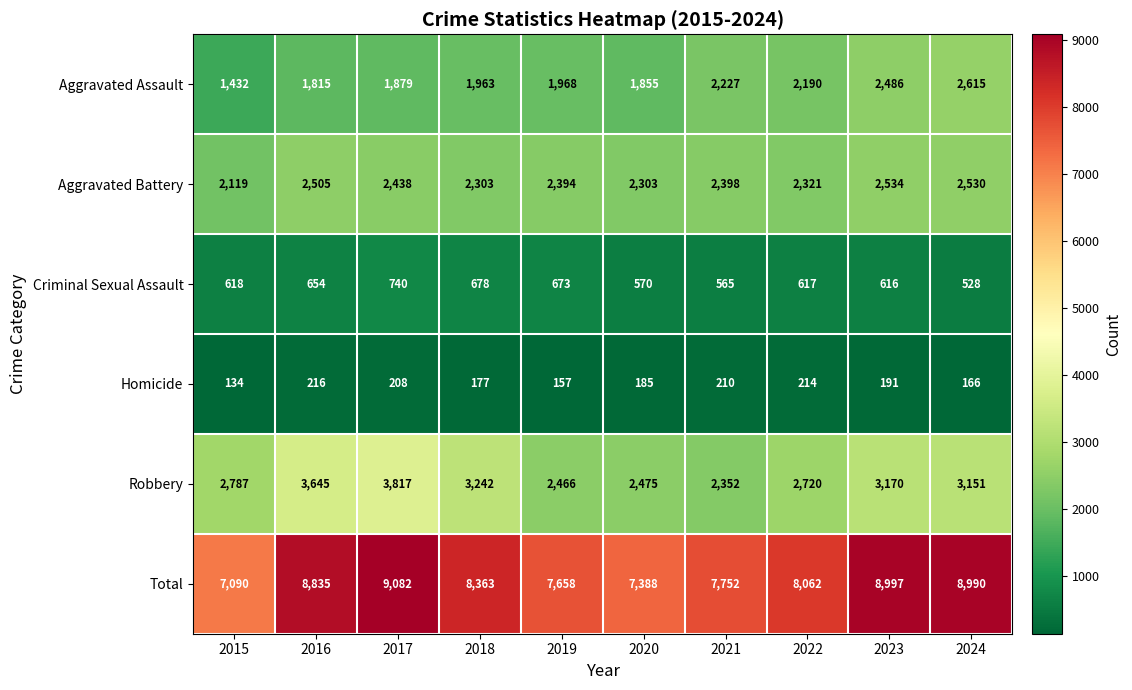

Where is Robbery nearest to the value 3084?

2024